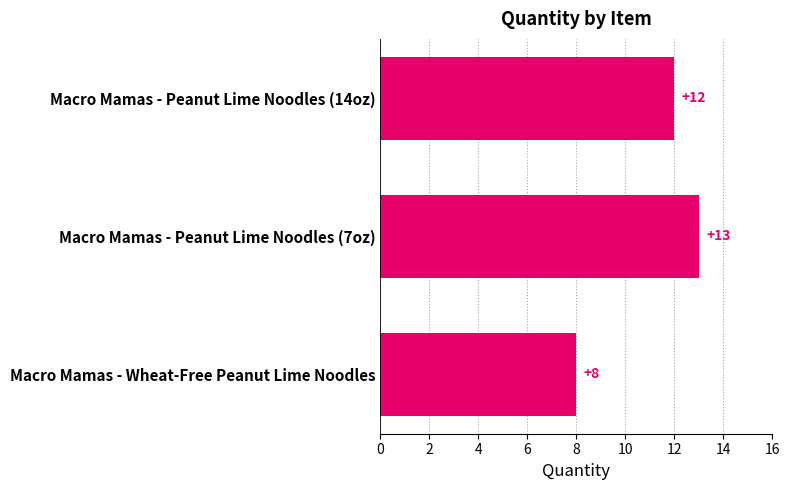

Which category has the highest value across all series?

Macro Mamas - Peanut Lime Noodles (7oz)